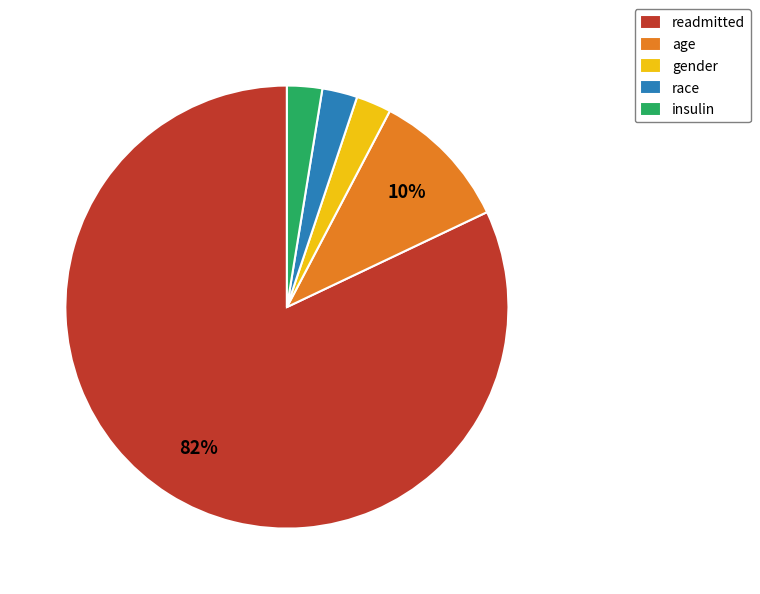

True or false: gender accounts for 3% of the total.

True